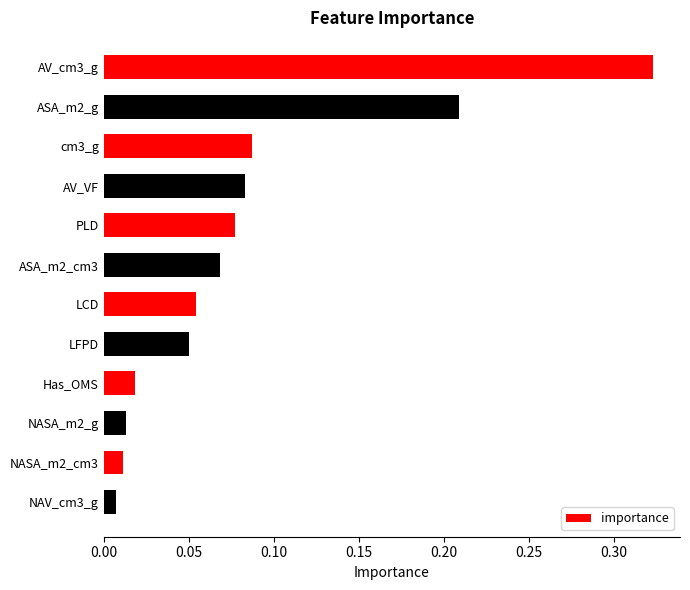

Between AV_cm3_g and NAV_cm3_g, which is larger?

AV_cm3_g